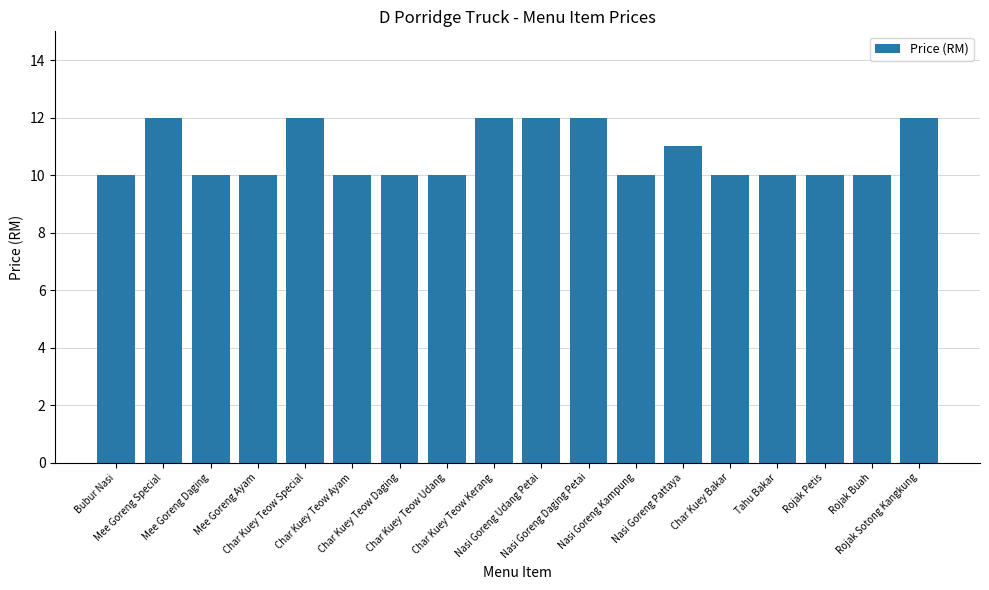

What is the sum of all values?

193